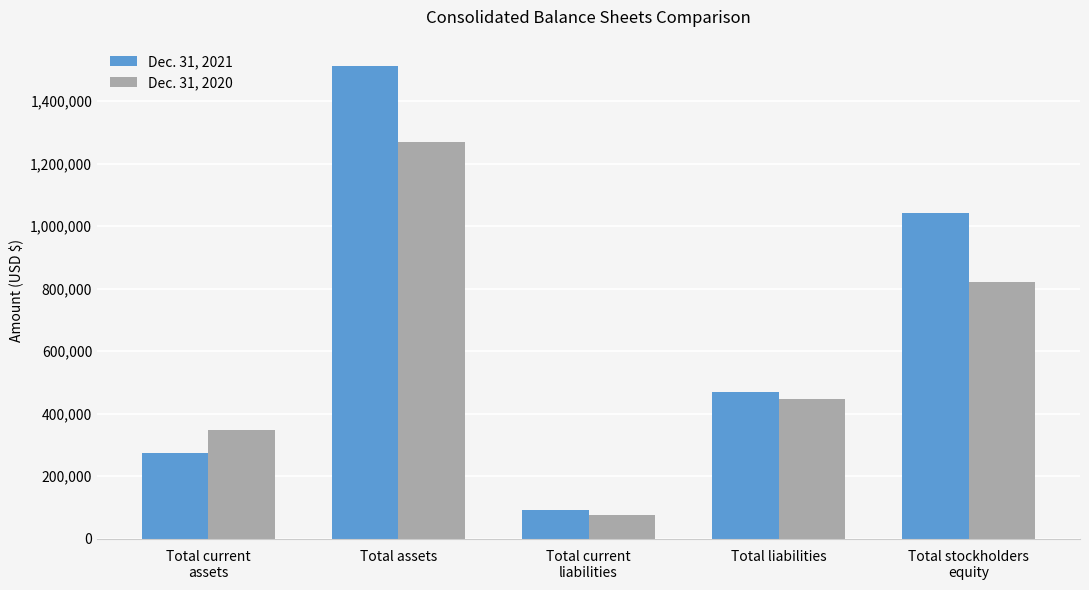

What is the sum of the Dec. 31, 2020 values at Total stockholders
equity and Total liabilities?

1269400